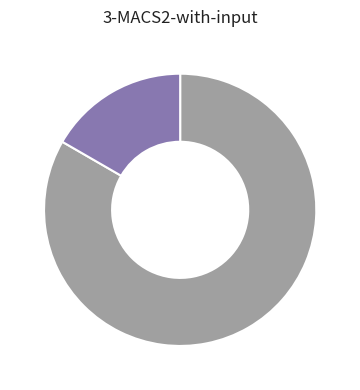

Does any single category account for the majority?

Yes